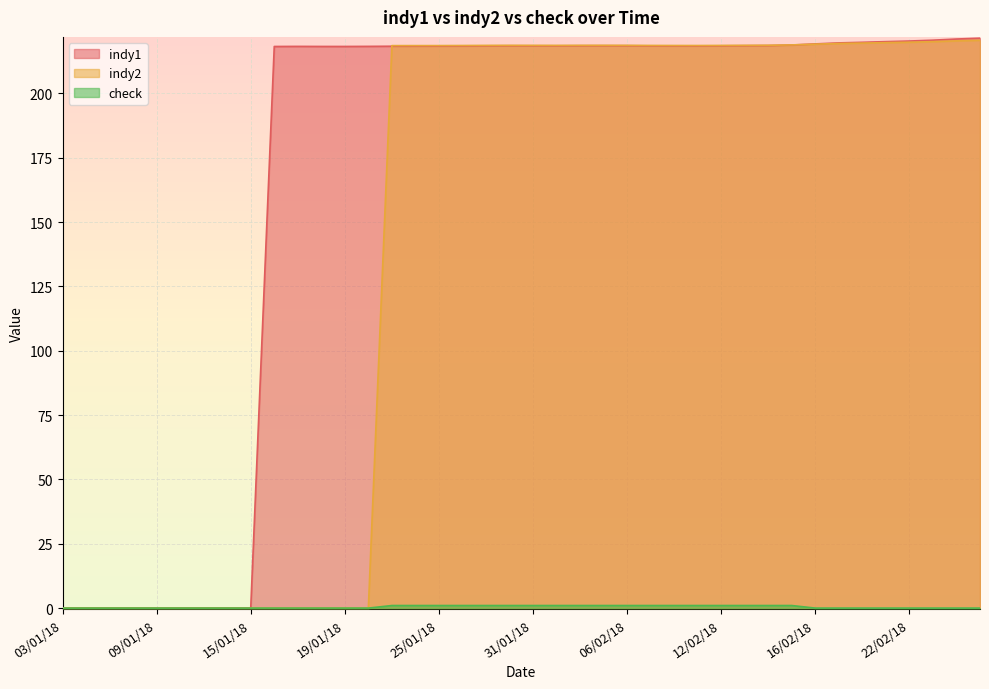

How many lines are shown in the chart?

3